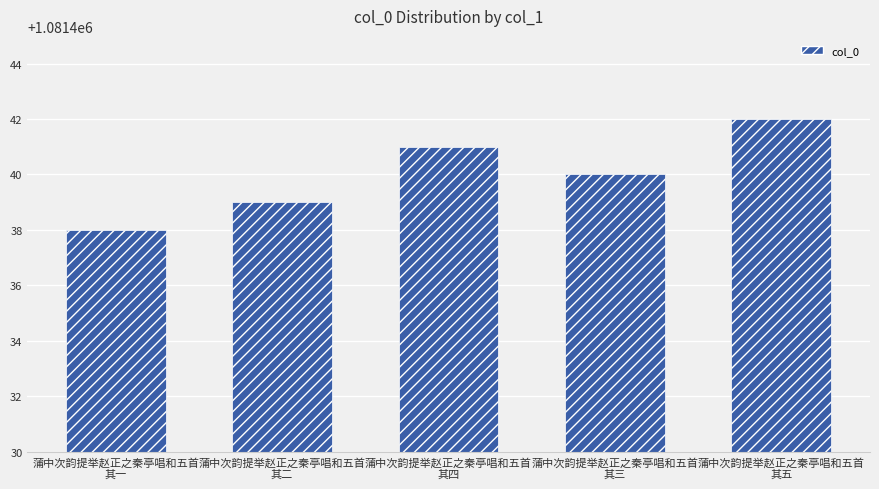

List the labels in order of value, smallest first.

蒲中次韵提举赵正之秦亭唱和五首
其一, 蒲中次韵提举赵正之秦亭唱和五首
其二, 蒲中次韵提举赵正之秦亭唱和五首
其三, 蒲中次韵提举赵正之秦亭唱和五首
其四, 蒲中次韵提举赵正之秦亭唱和五首
其五